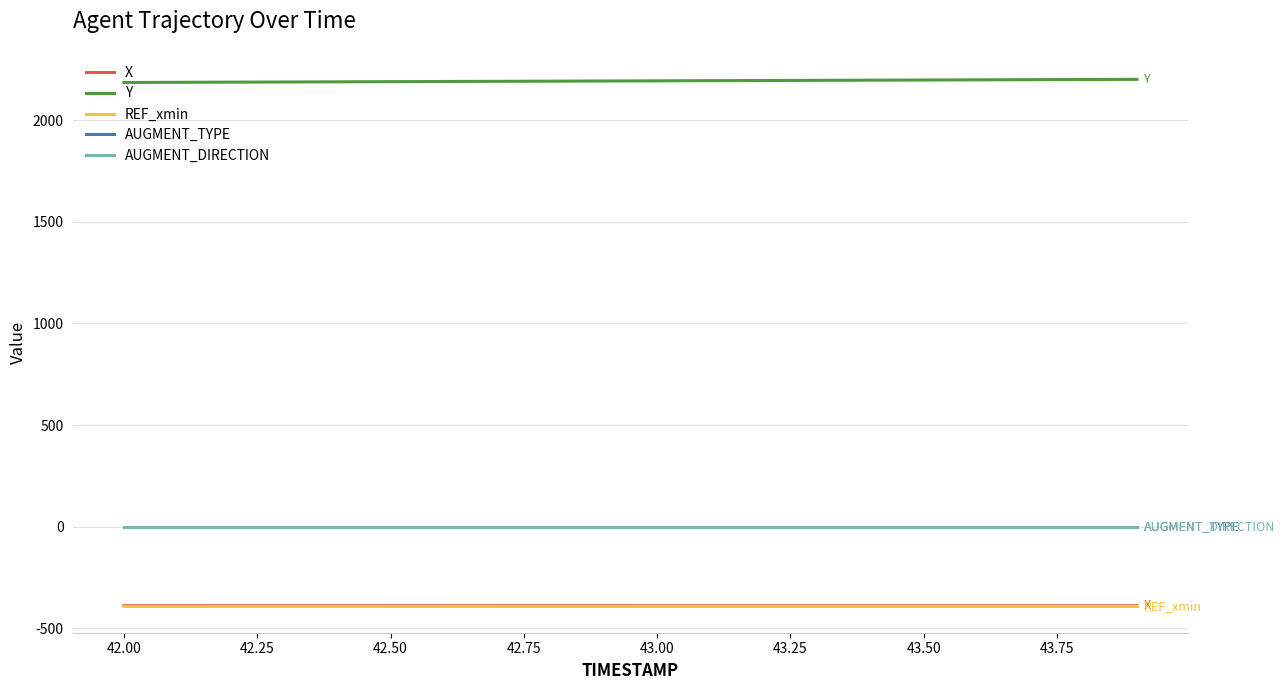

Does the chart have visible grid lines?

Yes